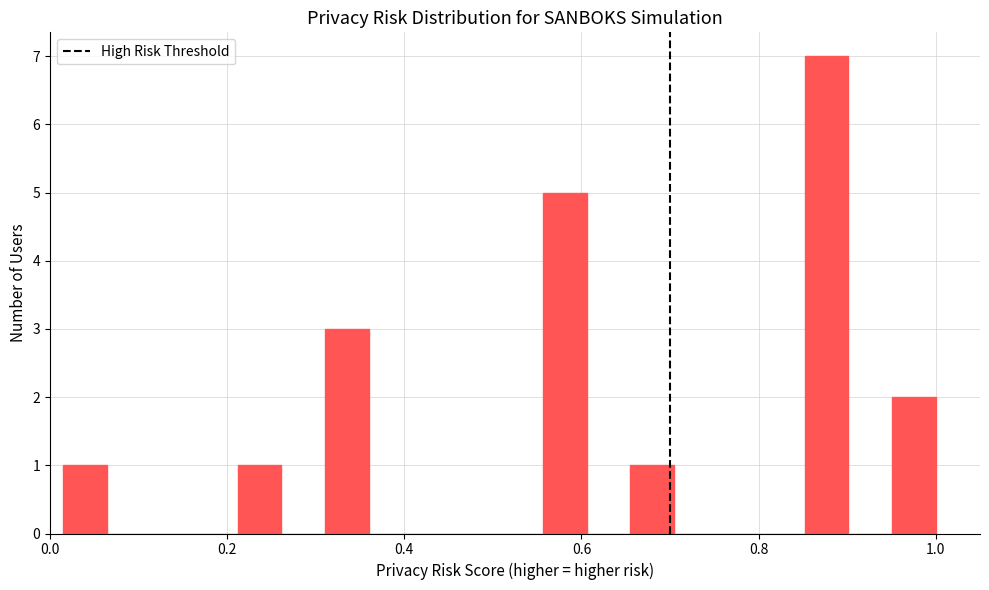

Around what value on the x-axis is the tallest bar? Give the approximate position of its centre, as read against the axis.

0.88